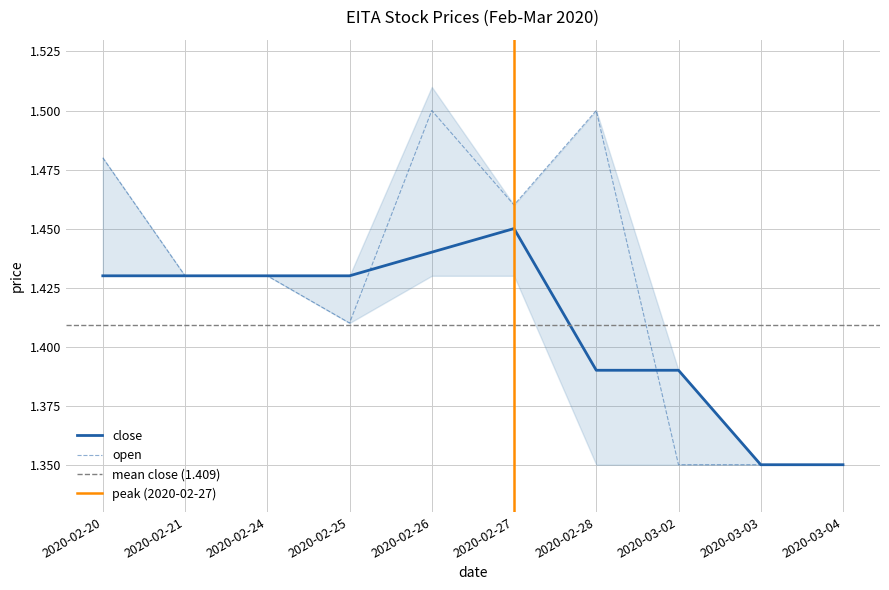

How many distinct data groups are displayed?

2